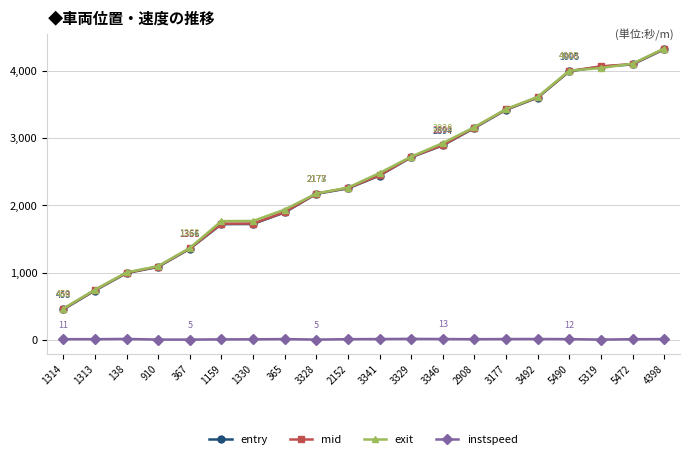

True or false: entry has a value of 1724.5 at 1330.

True